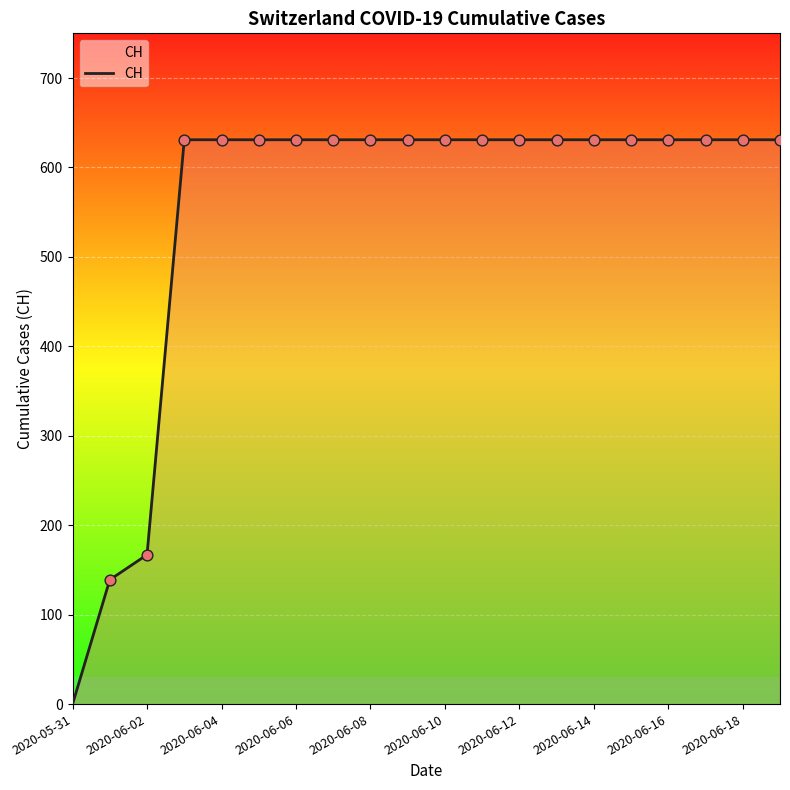

What is the difference between the maximum and minimum values?

631